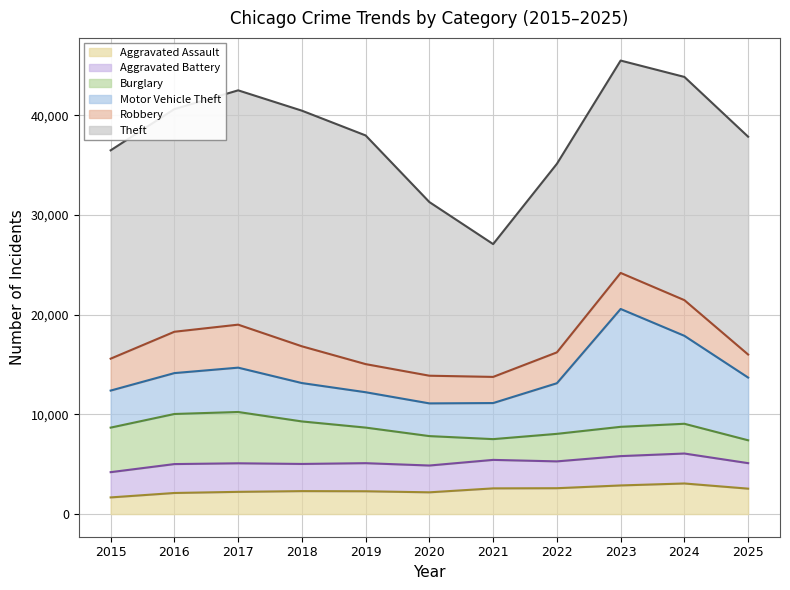

At how many categories does at least one series exceed 23545?

1